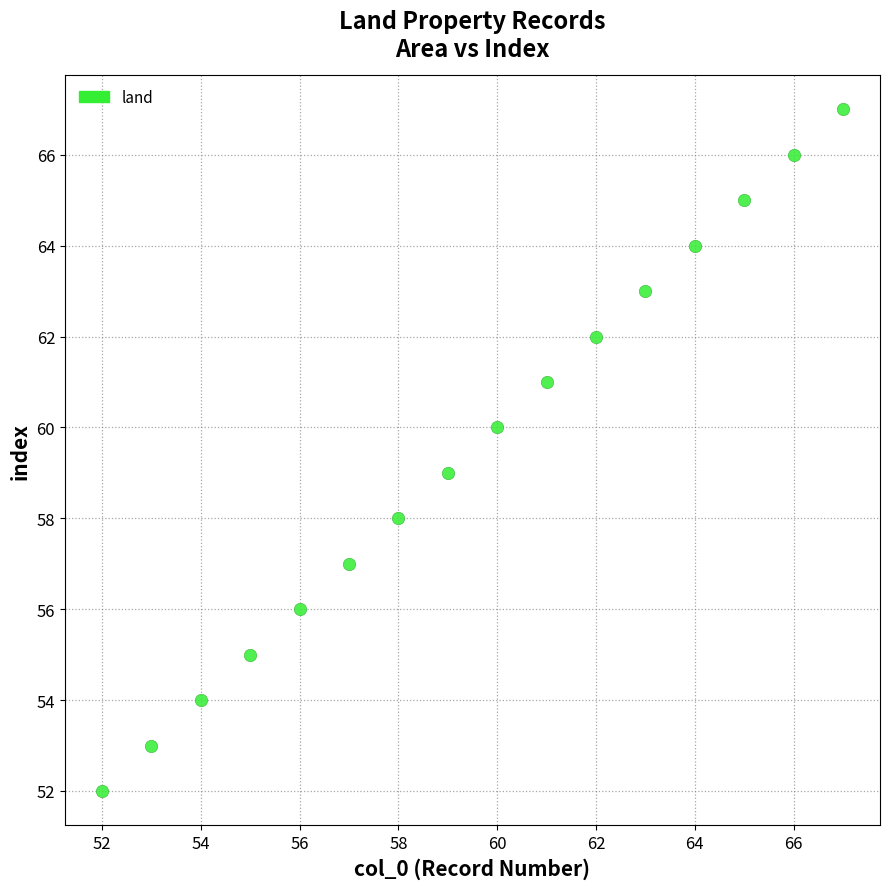

What is the range of X values (max minus min)?

15